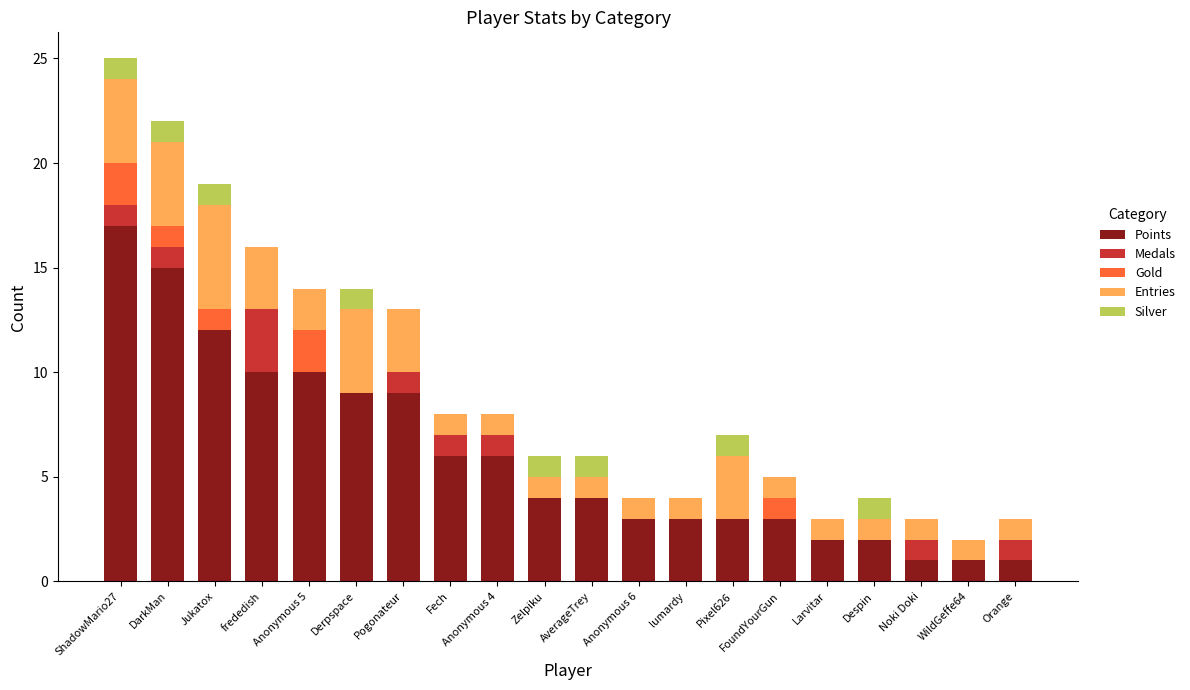

What is the maximum value for Points?

17